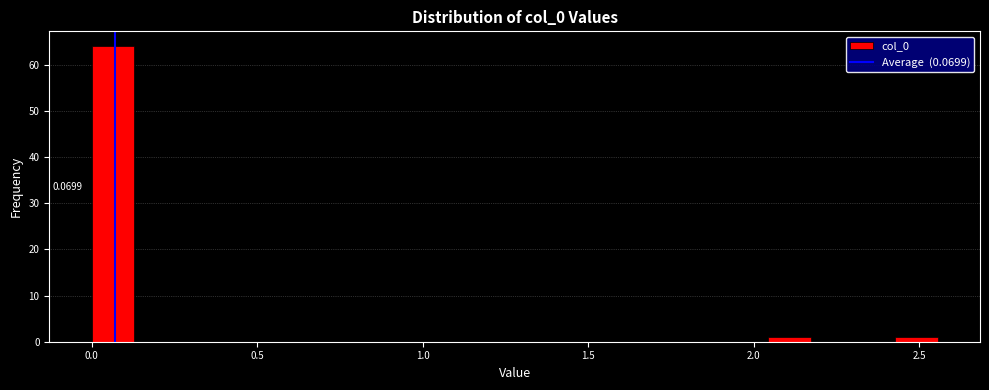

Read against the x-axis, roughly where is the centre of the tallest bar?

0.05